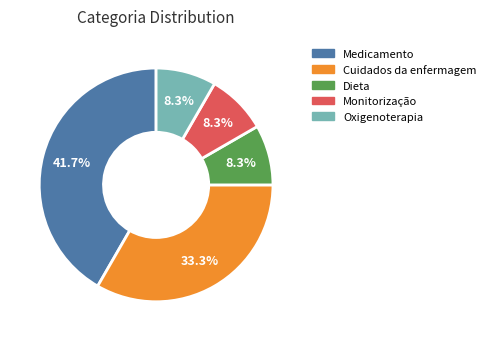

Approximately how many times larger is the value at Oxigenoterapia compared to Dieta?

1.0